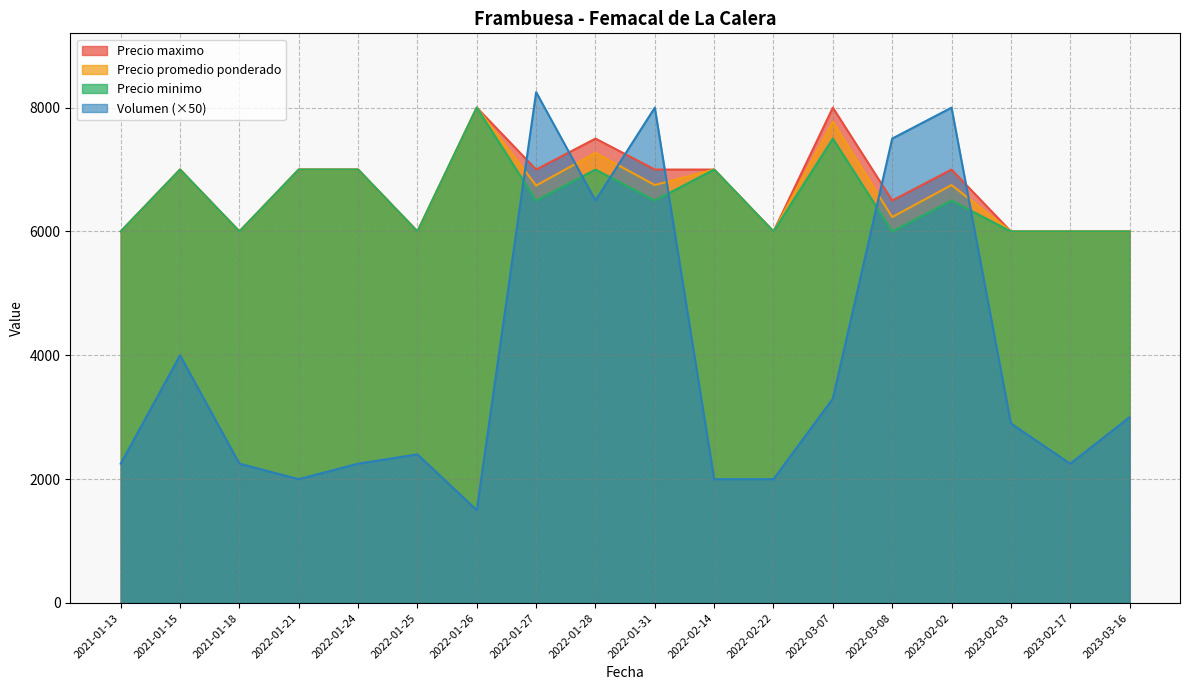

Reading right to left, extract all data points from this chart.

Volumen: 3000	2250	2900	8000	7500	3300	2000	2000	8000	6500	8250	1500	2400	2250	2000	2250	4000	2250
Precio promedio ponderado: 6000	6000	6000	6750	6233	7773	6000	7000	6750	7269	6742	8000	6000	7000	7000	6000	7000	6000
Precio minimo: 6000	6000	6000	6500	6000	7500	6000	7000	6500	7000	6500	8000	6000	7000	7000	6000	7000	6000
Precio maximo: 6000	6000	6000	7000	6500	8000	6000	7000	7000	7500	7000	8000	6000	7000	7000	6000	7000	6000